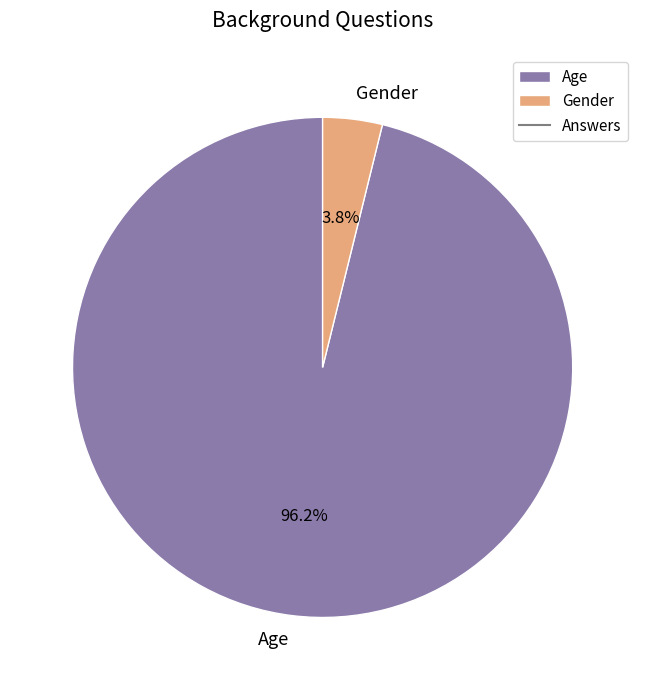

Is there a majority slice in this chart?

Yes